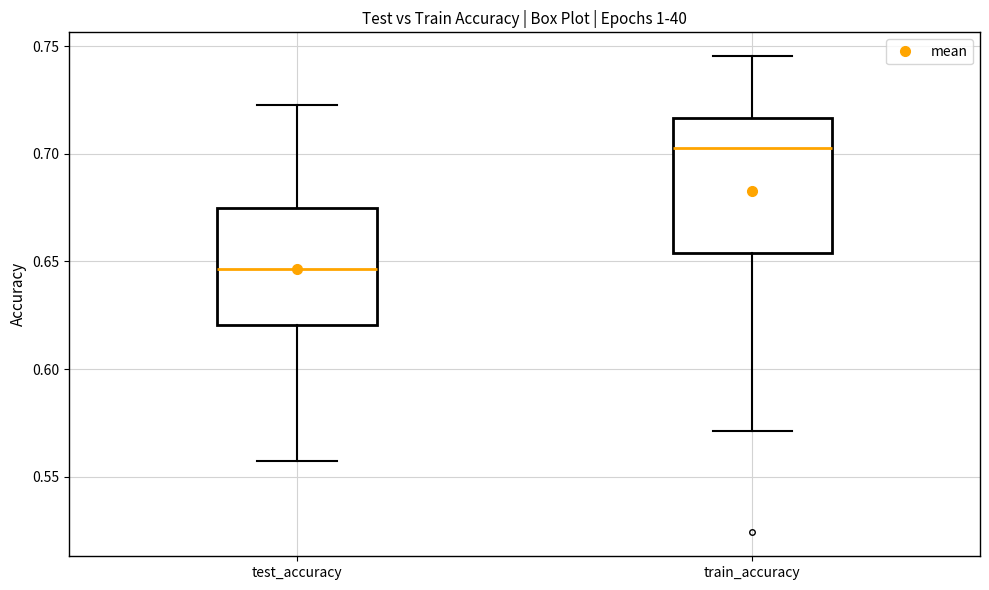

Which box is the tallest, from its lower edge to its upper edge?

train_accuracy